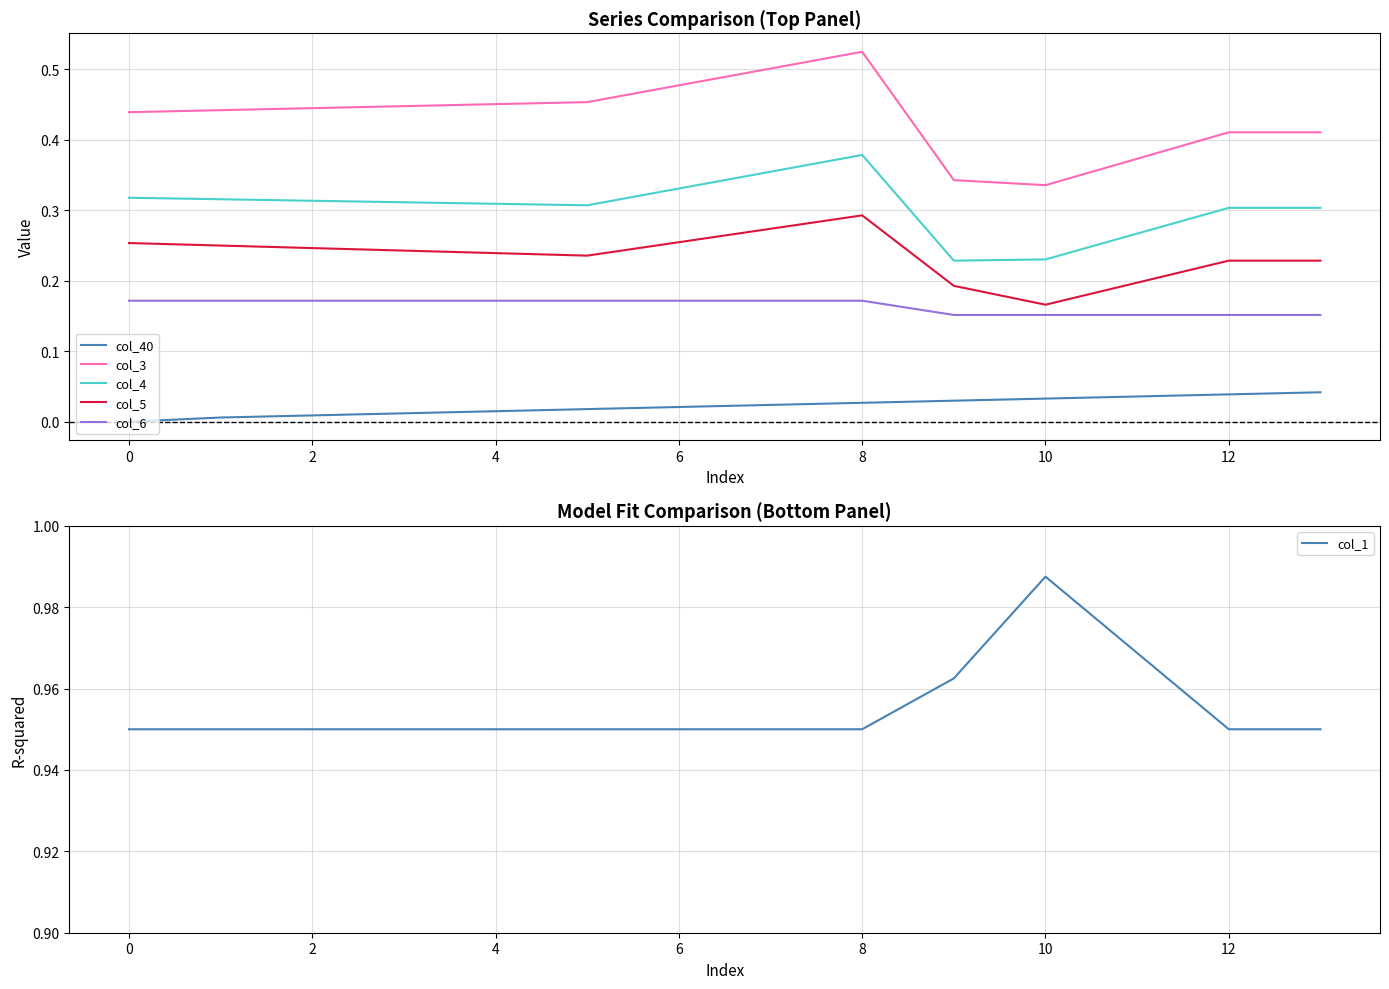

True or false: col_6 and col_4 intersect in this chart.

False